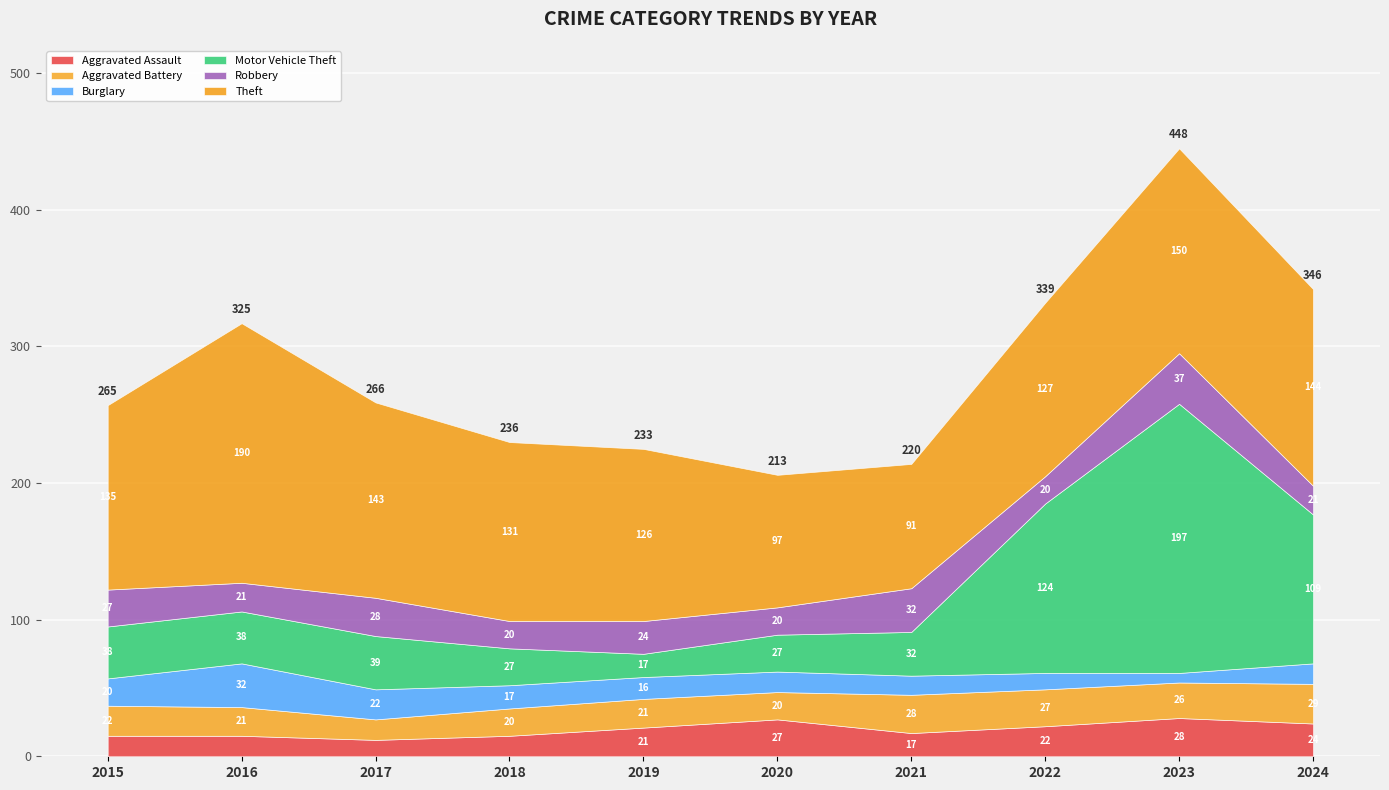

At which category does Theft reach its first local valley?

2021